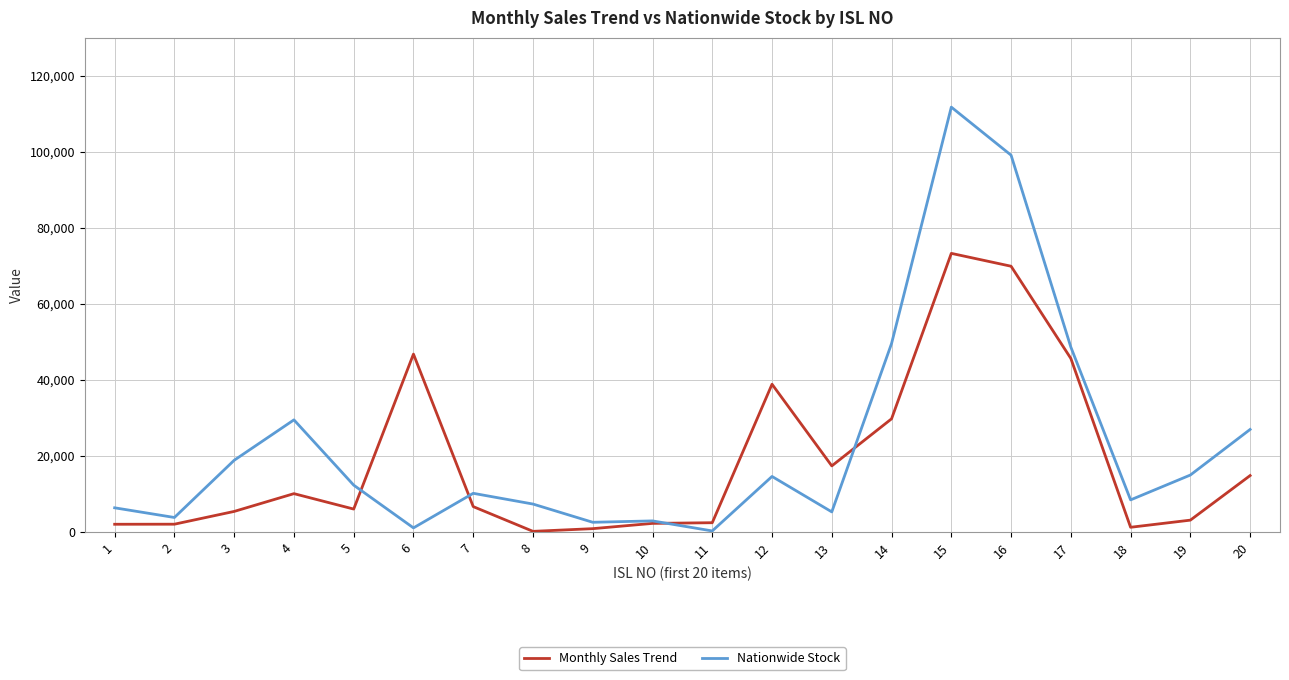

Is it true that Nationwide Stock equals 7353 at 8?

True